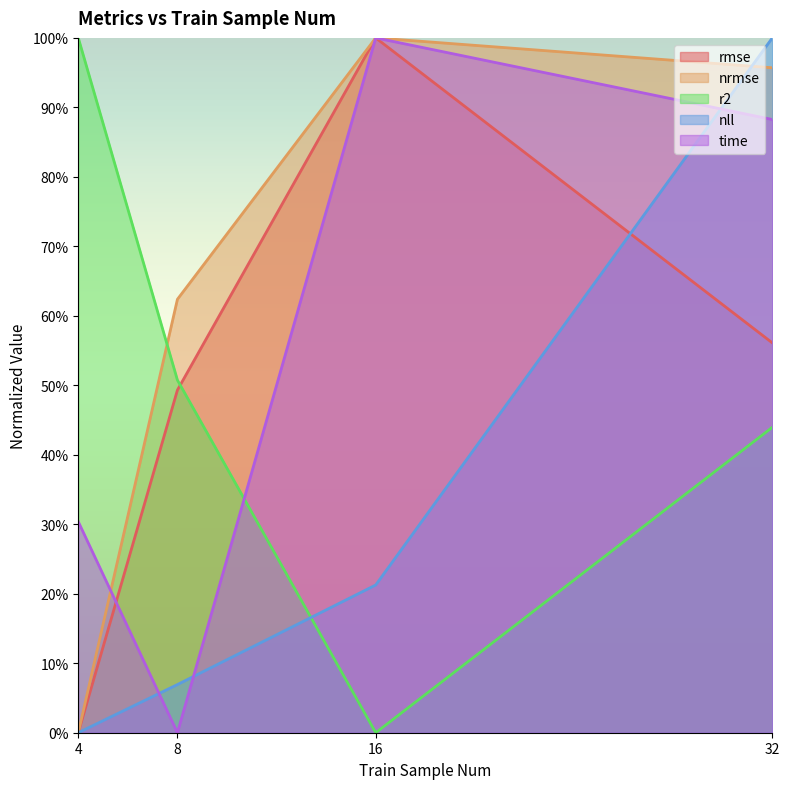

At which category does time reach its first local peak?

16